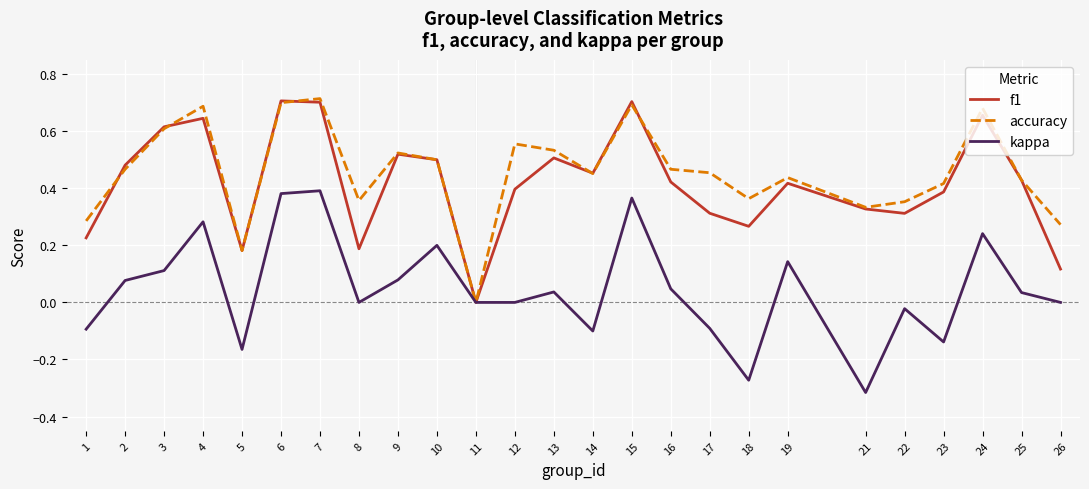

True or false: kappa and accuracy intersect in this chart.

False